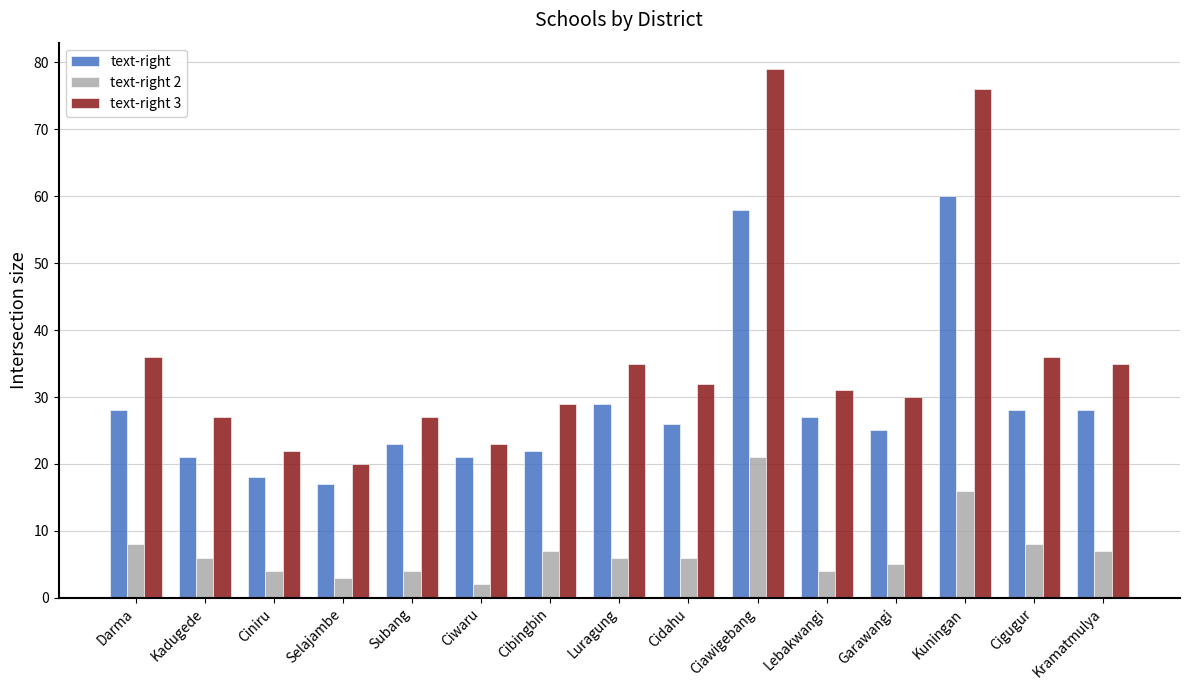

How many distinct data groups are displayed?

3